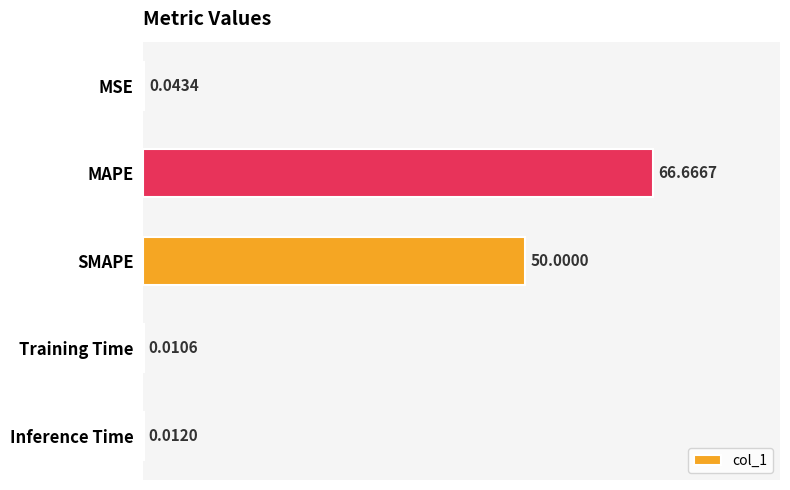

What is the sum of all values?

116.7